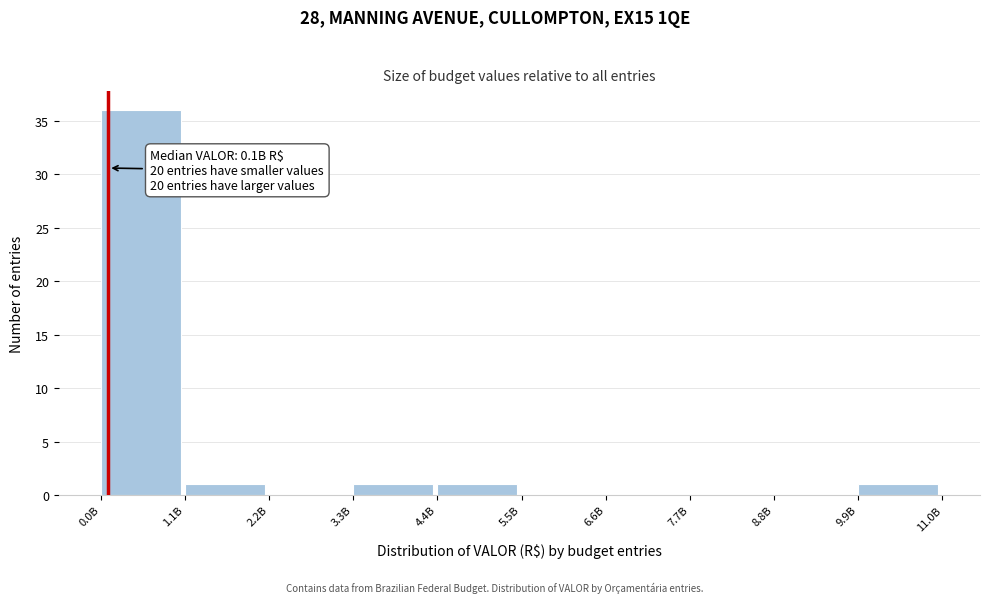

Reading left to right, extract all data points from this chart.

0.0B=36	1.1B=1	2.2B=0	3.3B=1	4.4B=1	5.5B=0	6.6B=0	7.7B=0	8.8B=0	9.9B=1